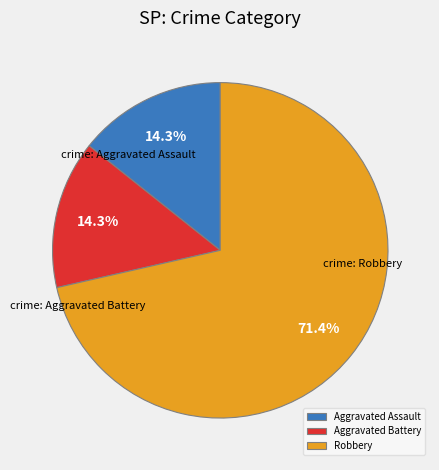

Does any single category account for the majority?

Yes